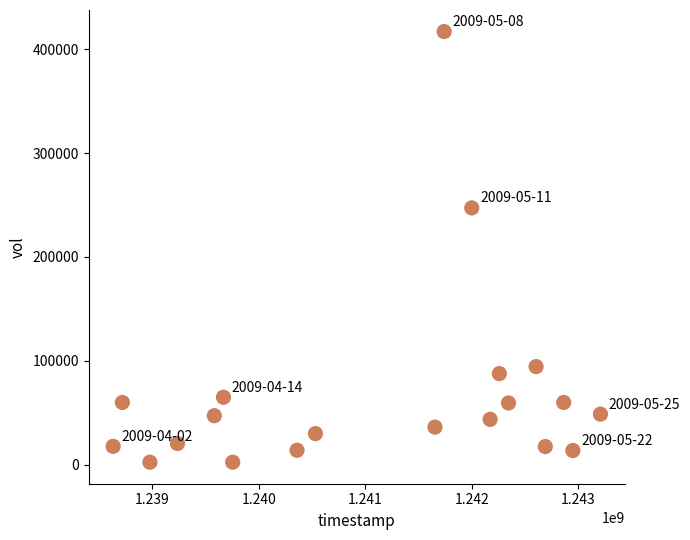

What is the range of Y values (max minus min)?

414500